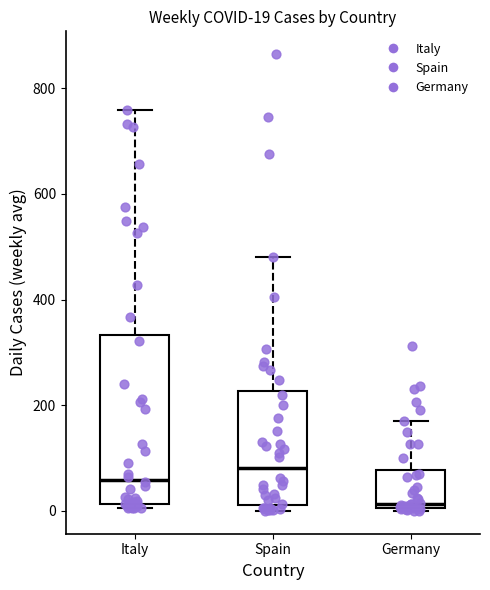

Comparing the boxes themselves (not the whiskers), which one is the tallest?

Italy